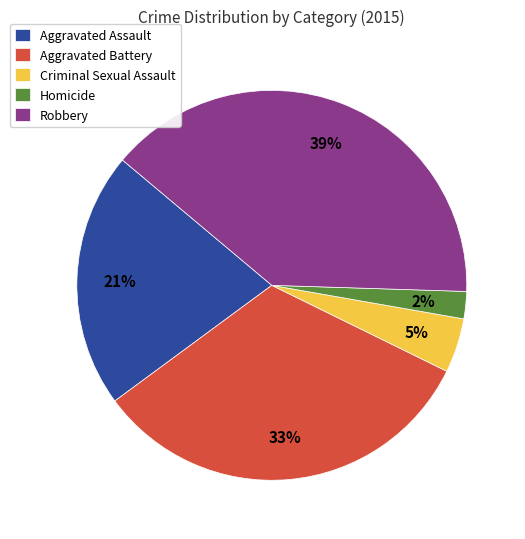

The Criminal Sexual Assault slice represents 13% of the pie. True or false?

False